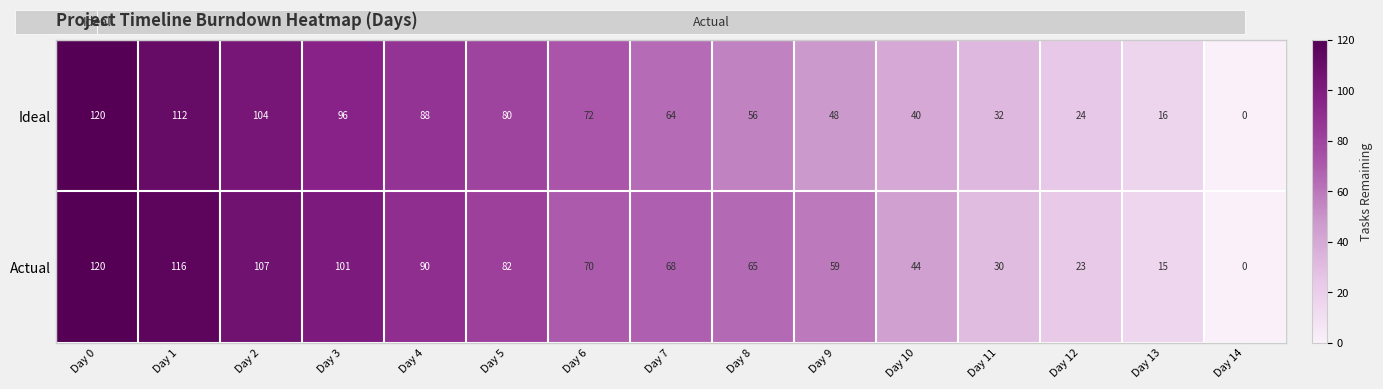

Is it true that Ideal equals 32 at Day 11?

True